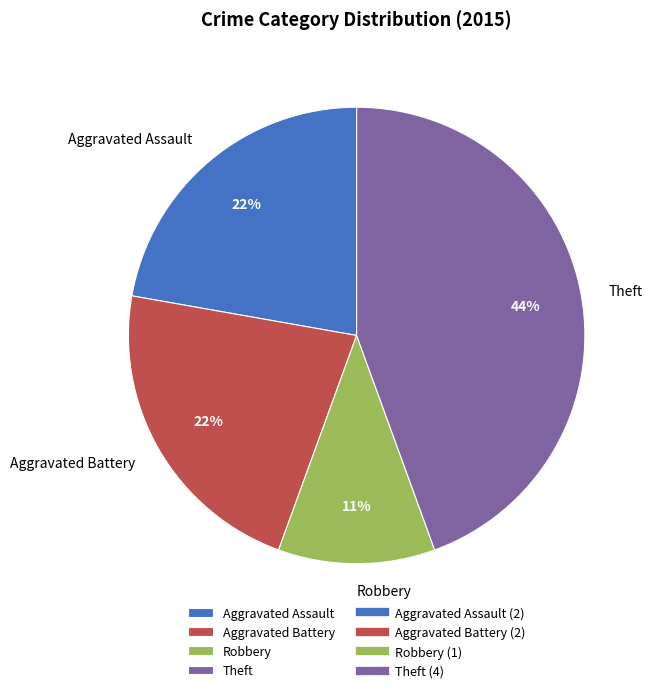

To the nearest percent, what is the average slice percentage?

25%